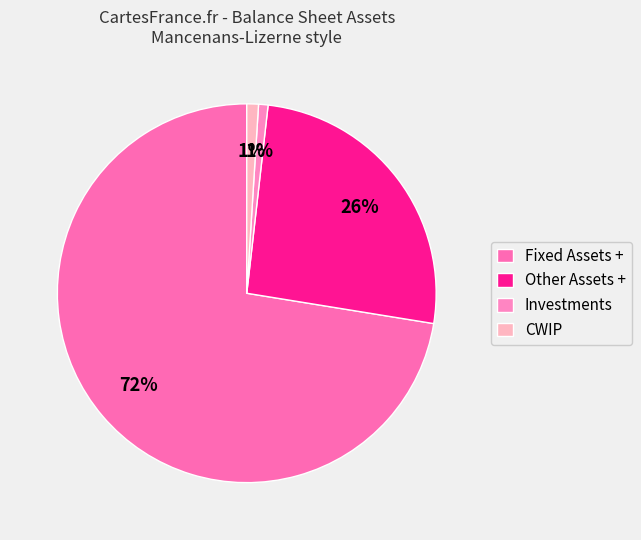

Does Fixed Assets + represent more than half of the total?

Yes